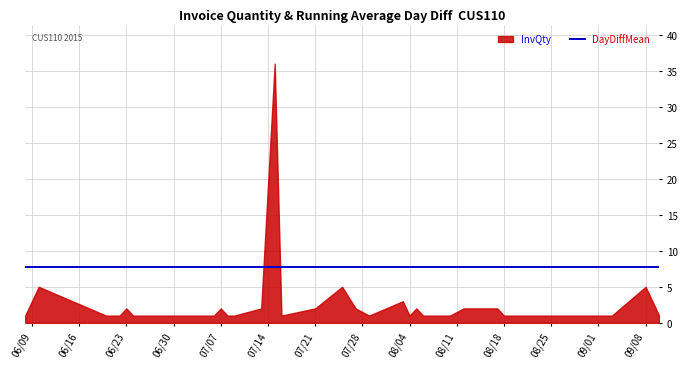

True or false: DayDiffMean and InvQty cross at least once.

True